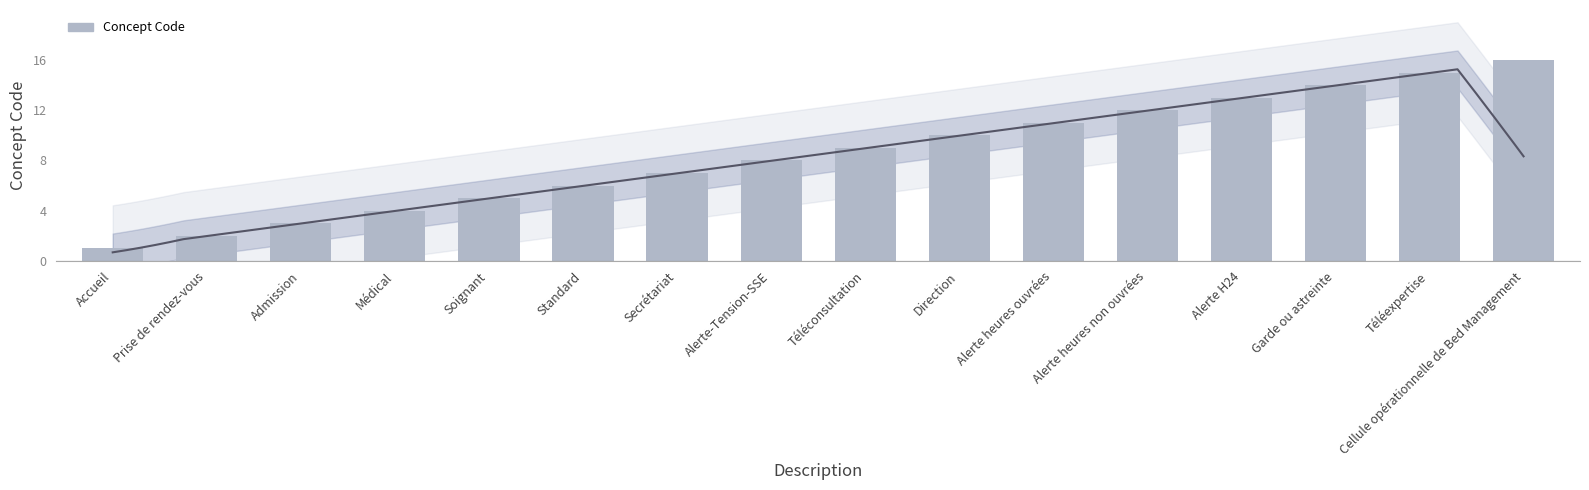

What is the average value?

8